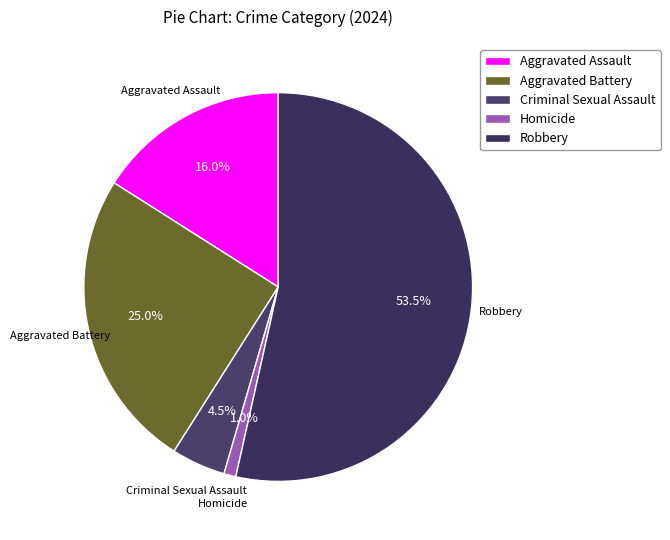

Does Aggravated Battery account for over 50% of the chart?

No